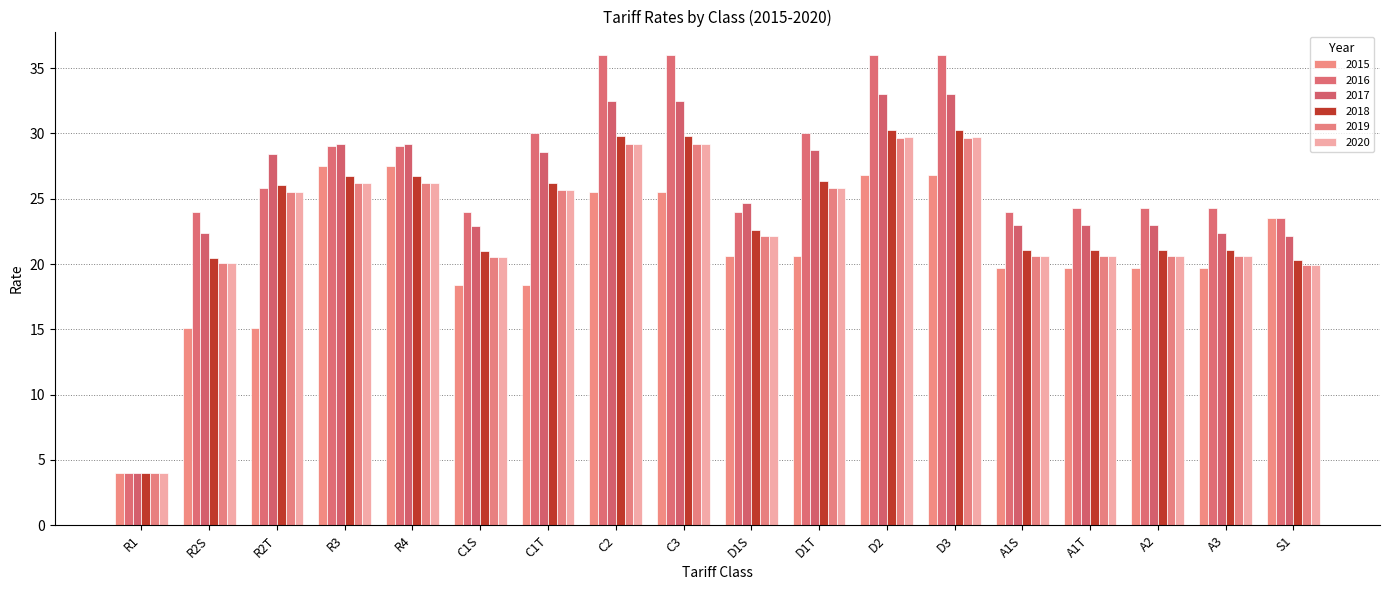

What are all the series names shown in the legend?

2015, 2016, 2017, 2018, 2019, 2020